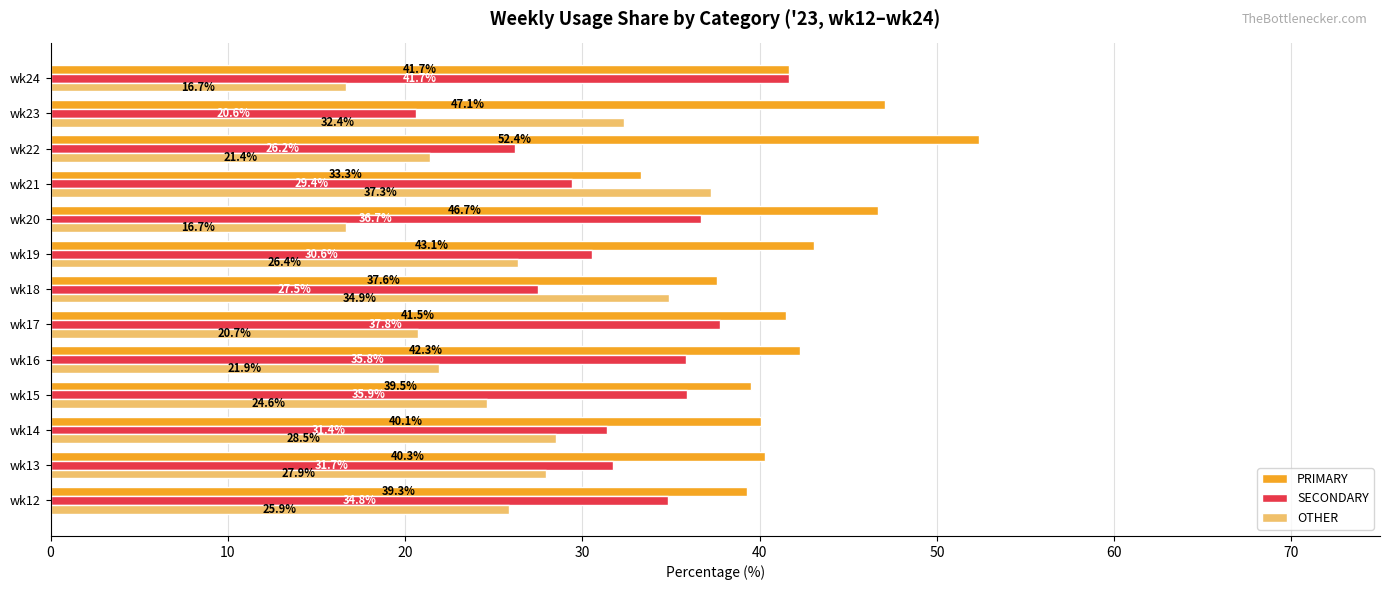

List the labels in order of SECONDARY value, smallest first.

wk23, wk22, wk18, wk21, wk19, wk14, wk13, wk12, wk16, wk15, wk20, wk17, wk24